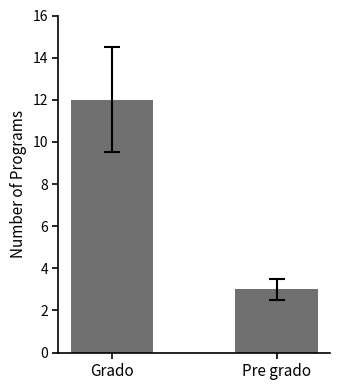

Reading right to left, what are all the values shown in this chart?

3	12